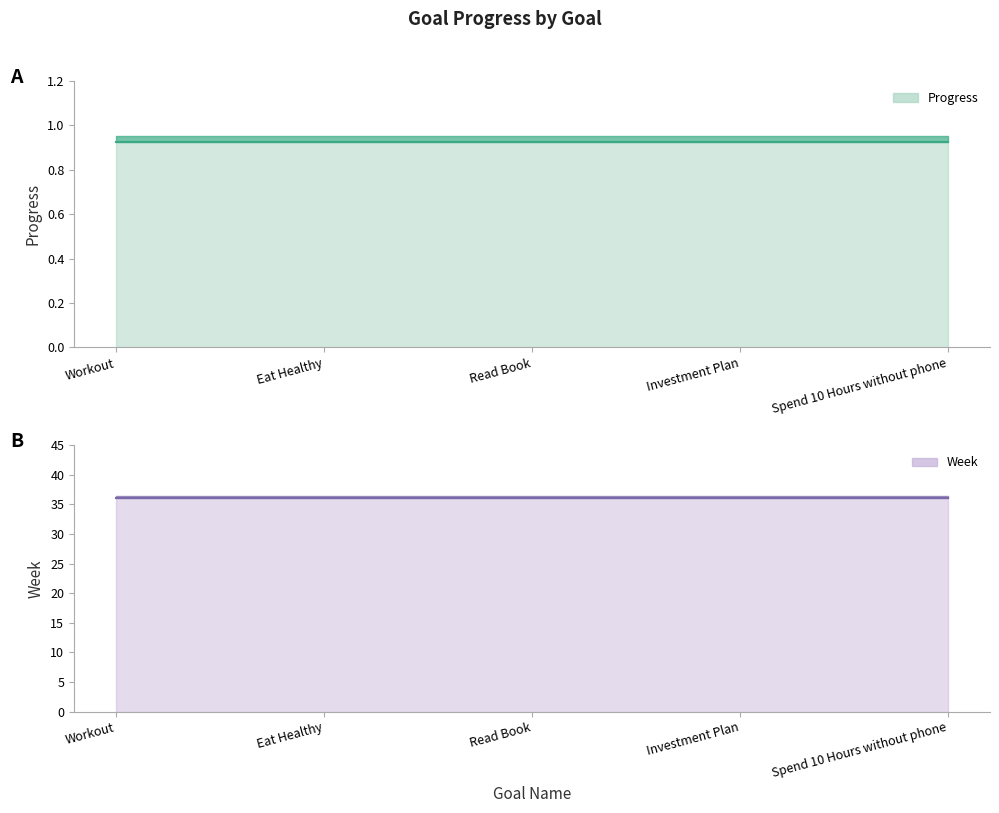

Count the number of data series in this chart.

2